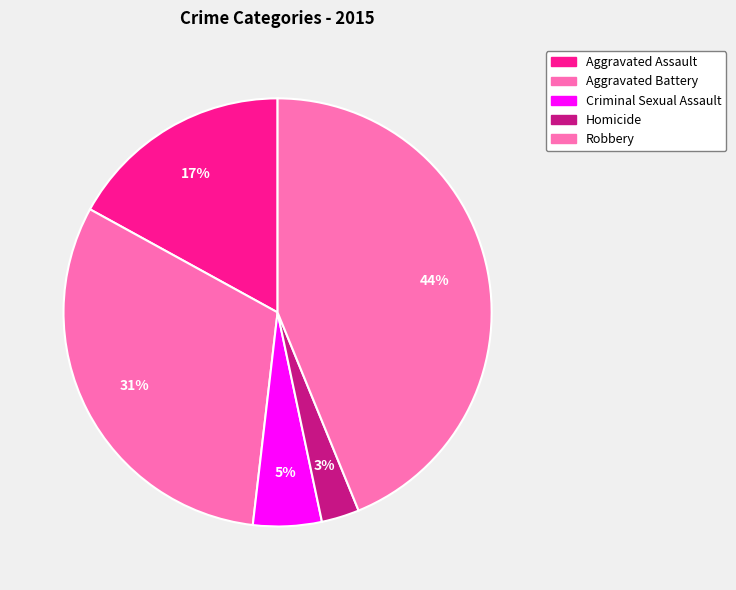

How many slices are in this pie chart?

5